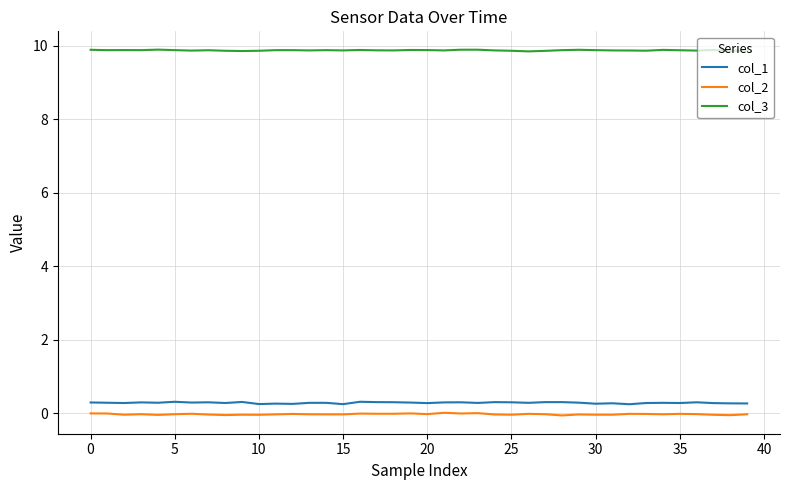

Which series has the largest total across all categories?

col_3